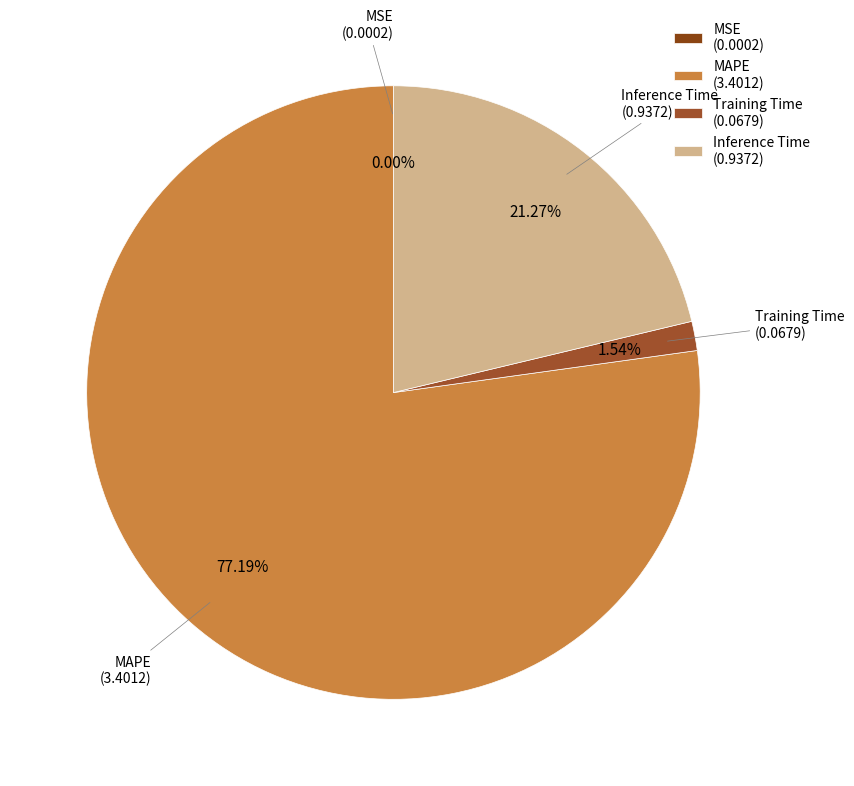

Is there a majority slice in this chart?

Yes